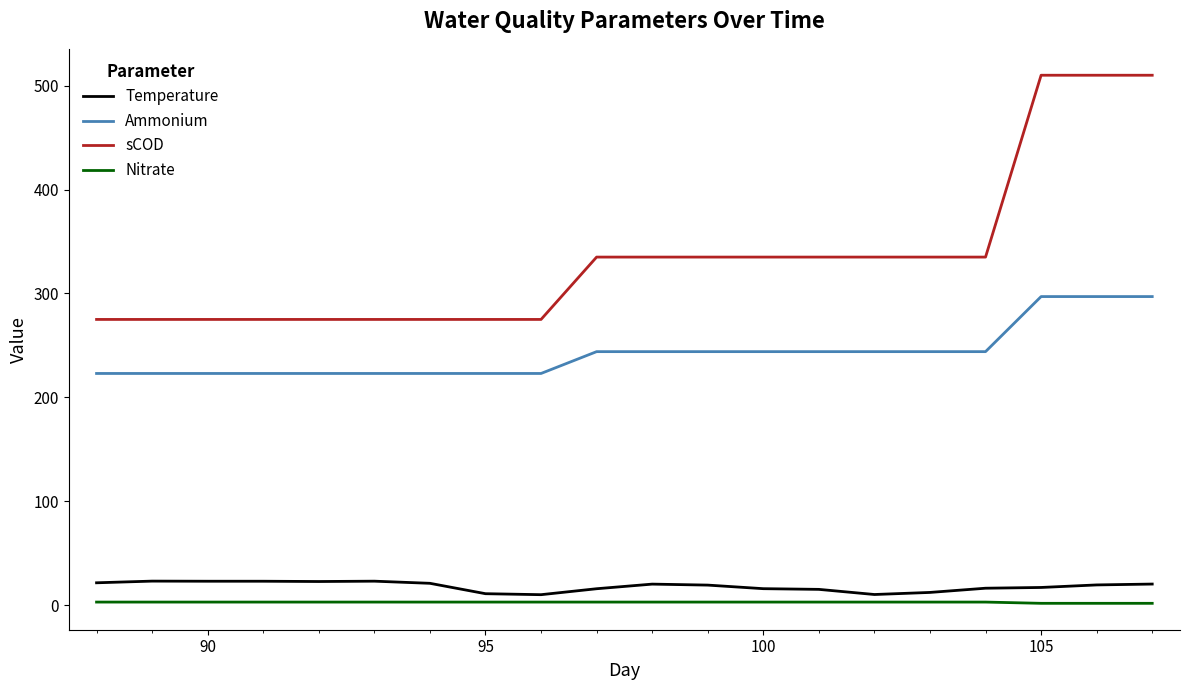

Does the chart display data point markers on the line(s)?

No